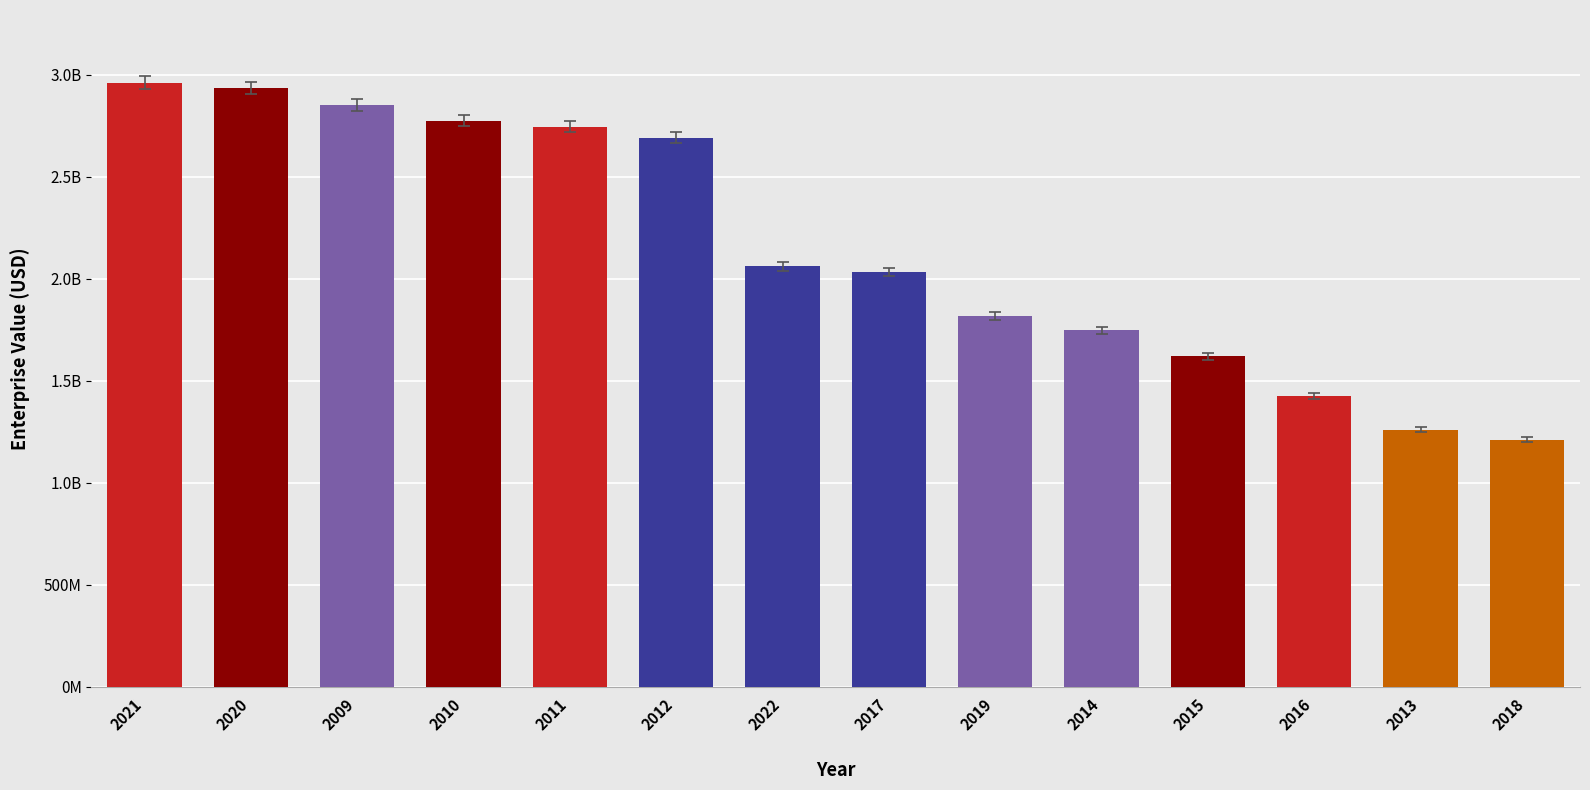

List the labels in order of value, smallest first.

2018, 2013, 2016, 2015, 2014, 2019, 2017, 2022, 2012, 2011, 2010, 2009, 2020, 2021